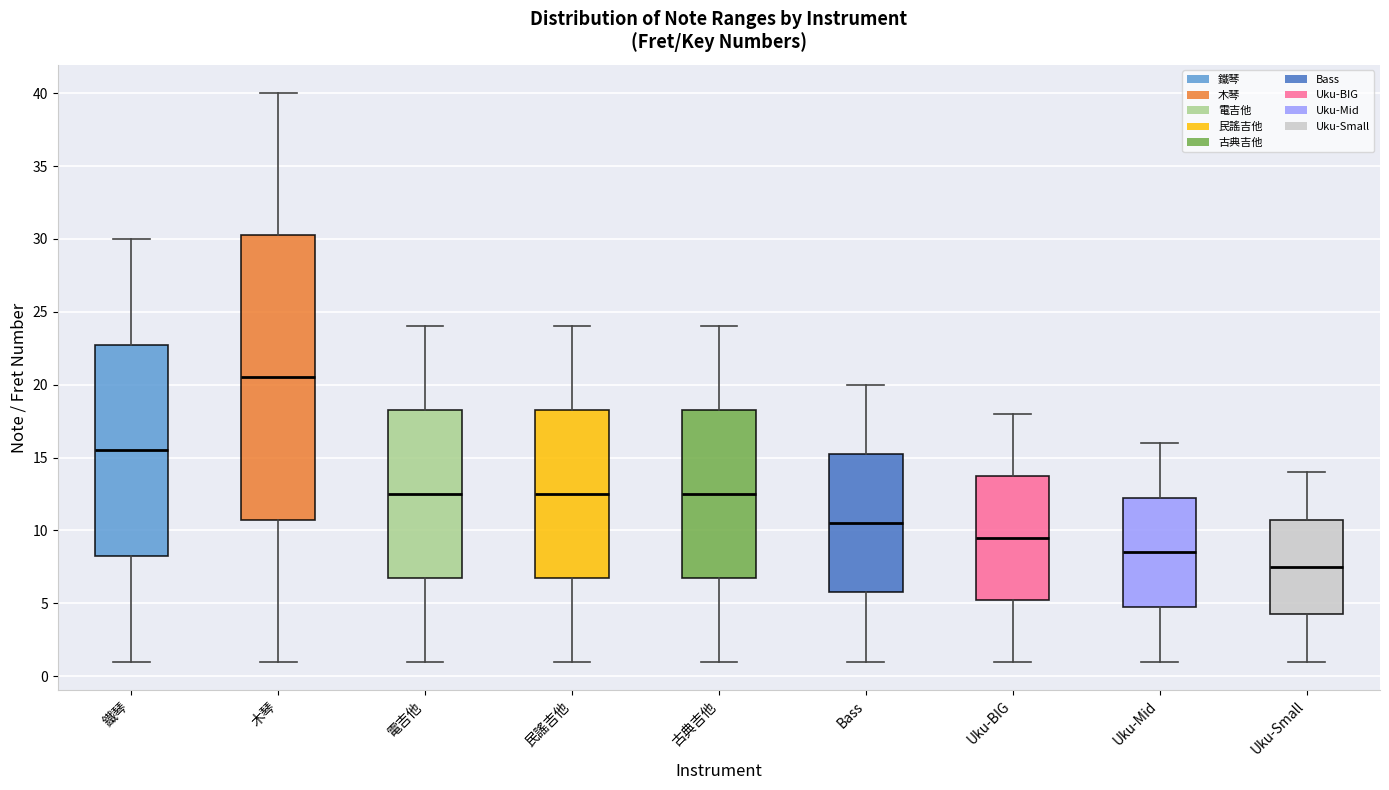

Reading left to right, read every box against the y-axis: the position of its median line, the range the box covers, and the ends of its whiskers. The values are not printed on the chart, so give them approximately, as read against the axis.

鐵琴: median 15.5, box 8.5 to 23.0, whiskers 1.0 to 30.0
木琴: median 20.5, box 11.0 to 30.5, whiskers 1.0 to 40.0
電吉他: median 12.5, box 7.0 to 18.5, whiskers 1.0 to 24.0
民謠吉他: median 12.5, box 7.0 to 18.5, whiskers 1.0 to 24.0
古典吉他: median 12.5, box 7.0 to 18.5, whiskers 1.0 to 24.0
Bass: median 10.5, box 6.0 to 15.5, whiskers 1.0 to 20.0
Uku-BIG: median 9.5, box 5.5 to 14.0, whiskers 1.0 to 18.0
Uku-Mid: median 8.5, box 5.0 to 12.5, whiskers 1.0 to 16.0
Uku-Small: median 7.5, box 4.5 to 11.0, whiskers 1.0 to 14.0